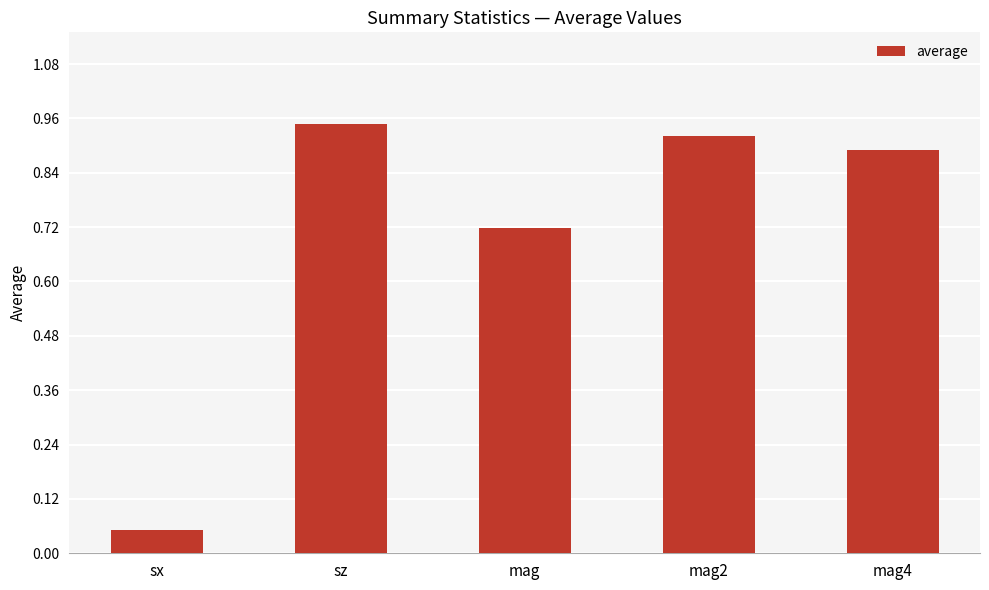

List the labels in order of value, largest first.

sz, mag2, mag4, mag, sx